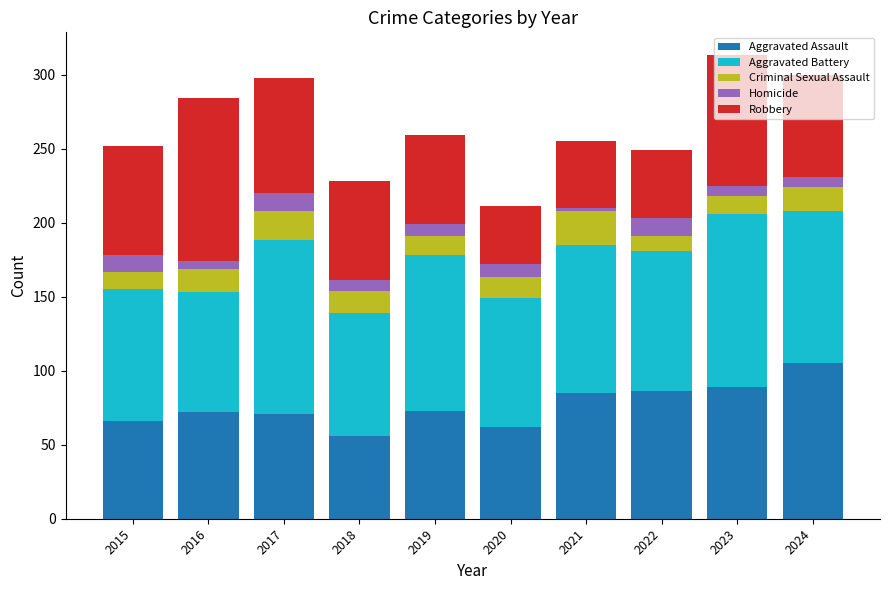

What is the difference between the maximum and minimum values in the Aggravated Assault series?

49